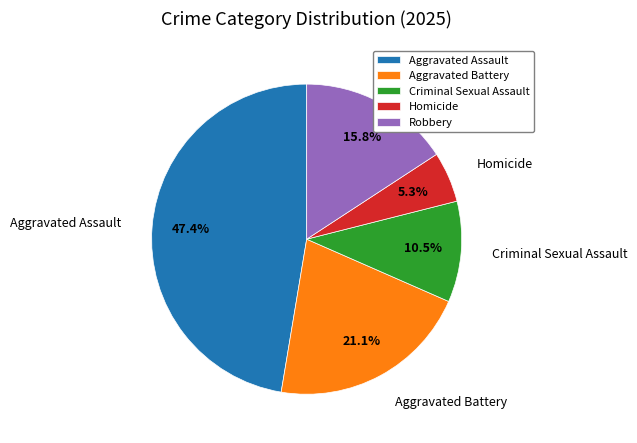

What is the ratio of the value at Criminal Sexual Assault to the value at Aggravated Battery?

0.5